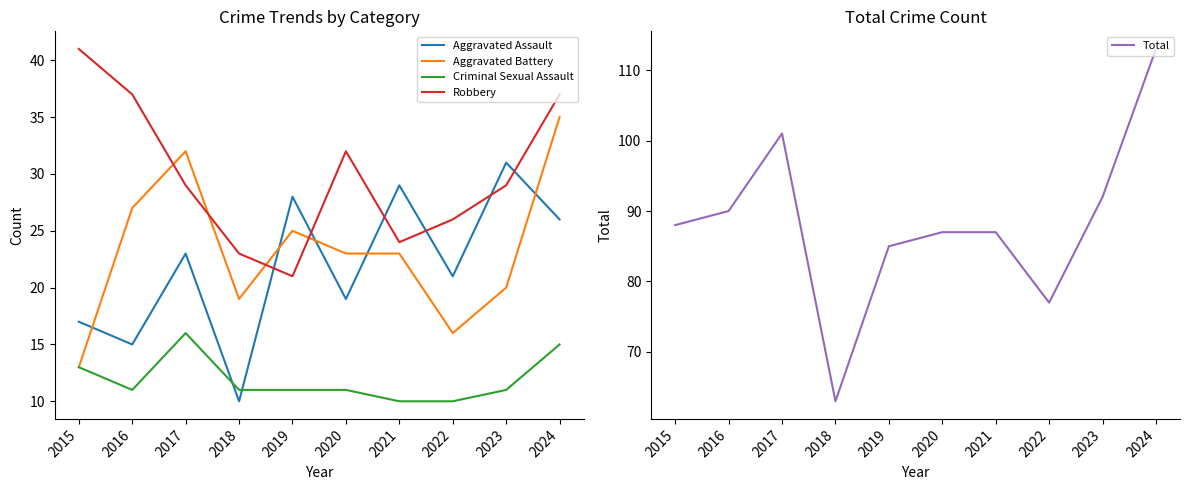

At which label does Criminal Sexual Assault reach its peak?

2017